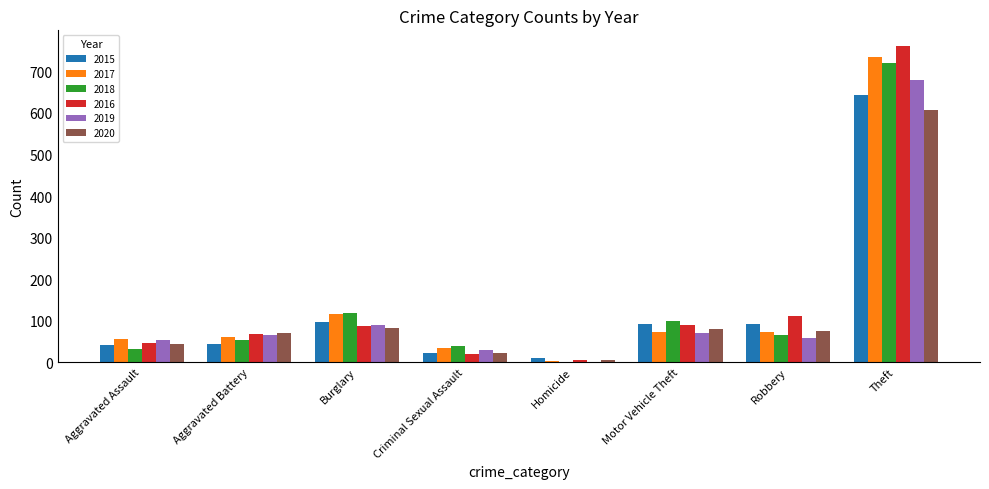

At which category is the sum across all series the highest?

Theft